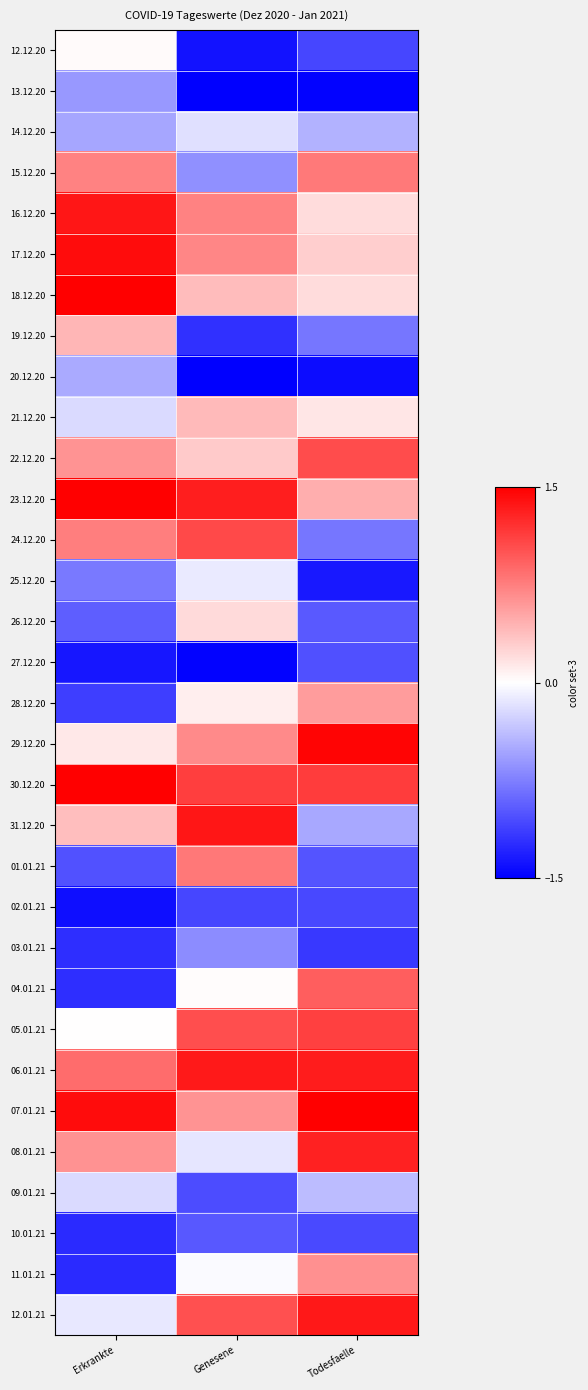

Rank the series at Todesfaelle from lowest to highest value.

13.12.20, 20.12.20, 25.12.20, 03.01.21, 12.12.20, 02.01.21, 10.01.21, 27.12.20, 01.01.21, 26.12.20, 19.12.20, 24.12.20, 31.12.20, 14.12.20, 09.01.21, 21.12.20, 16.12.20, 18.12.20, 17.12.20, 23.12.20, 28.12.20, 11.01.21, 15.12.20, 04.01.21, 22.12.20, 05.01.21, 30.12.20, 08.01.21, 06.01.21, 12.01.21, 29.12.20, 07.01.21